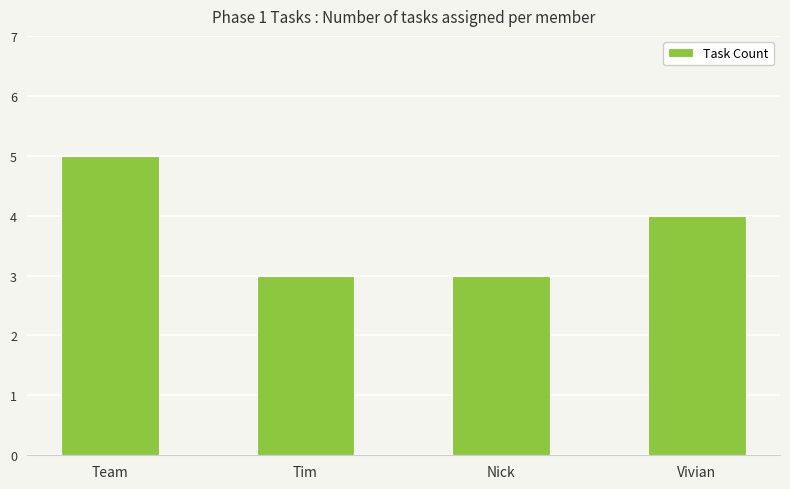

What is the greatest value displayed?

5